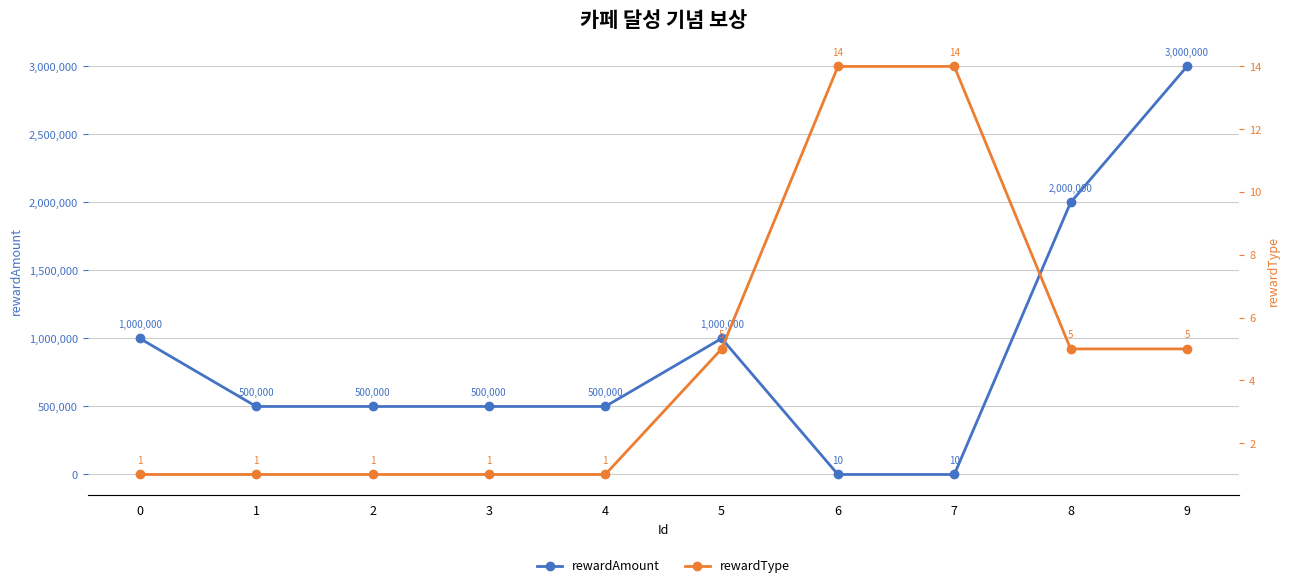

At which category does the chart reach its peak across all series?

9